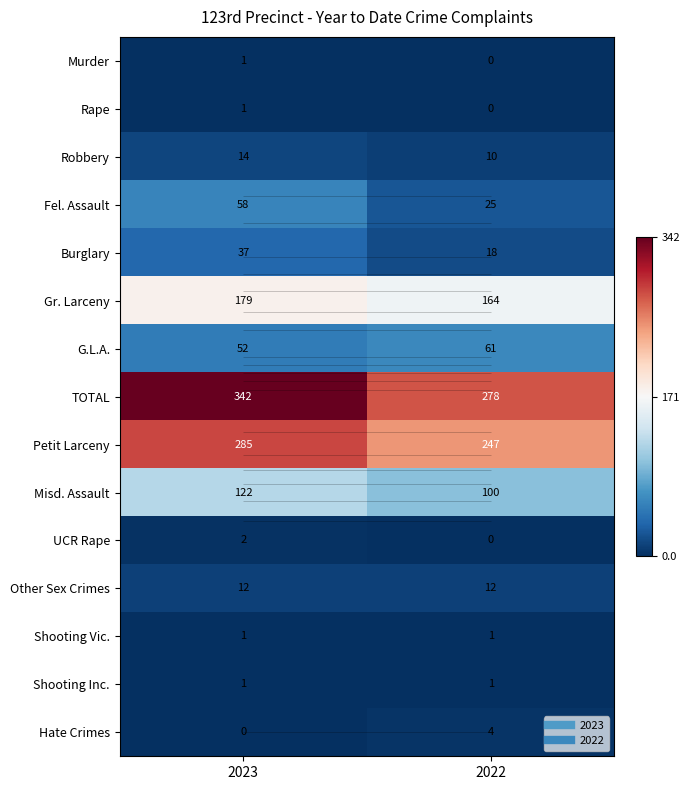

What is the average value of the UCR Rape series?

1